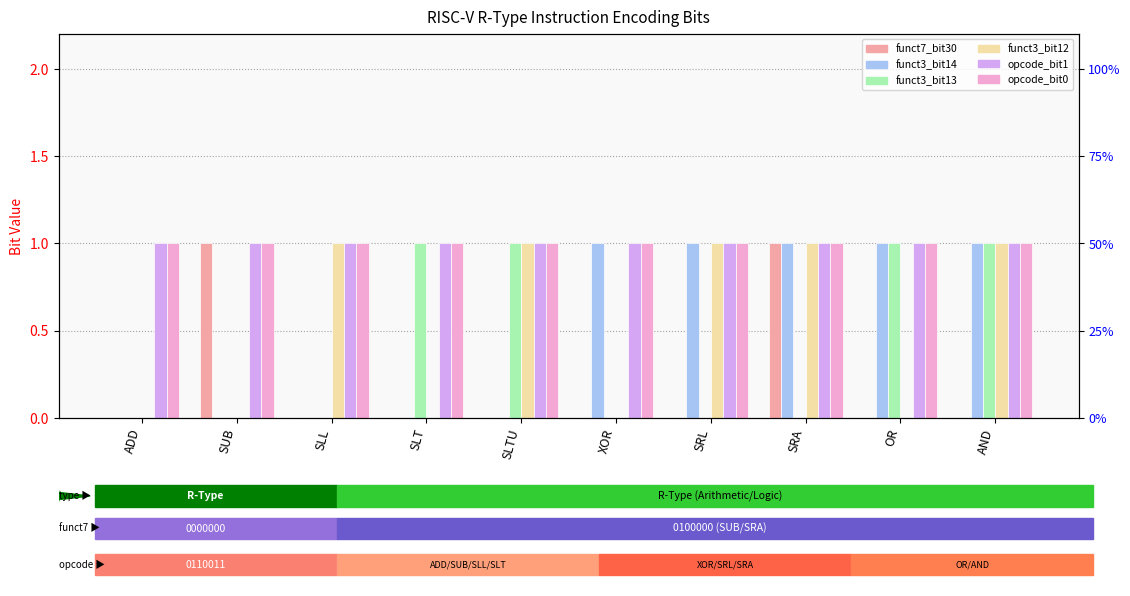

What are all the series names shown in the legend?

funct7_bit30, funct3_bit14, funct3_bit13, funct3_bit12, opcode_bit1, opcode_bit0